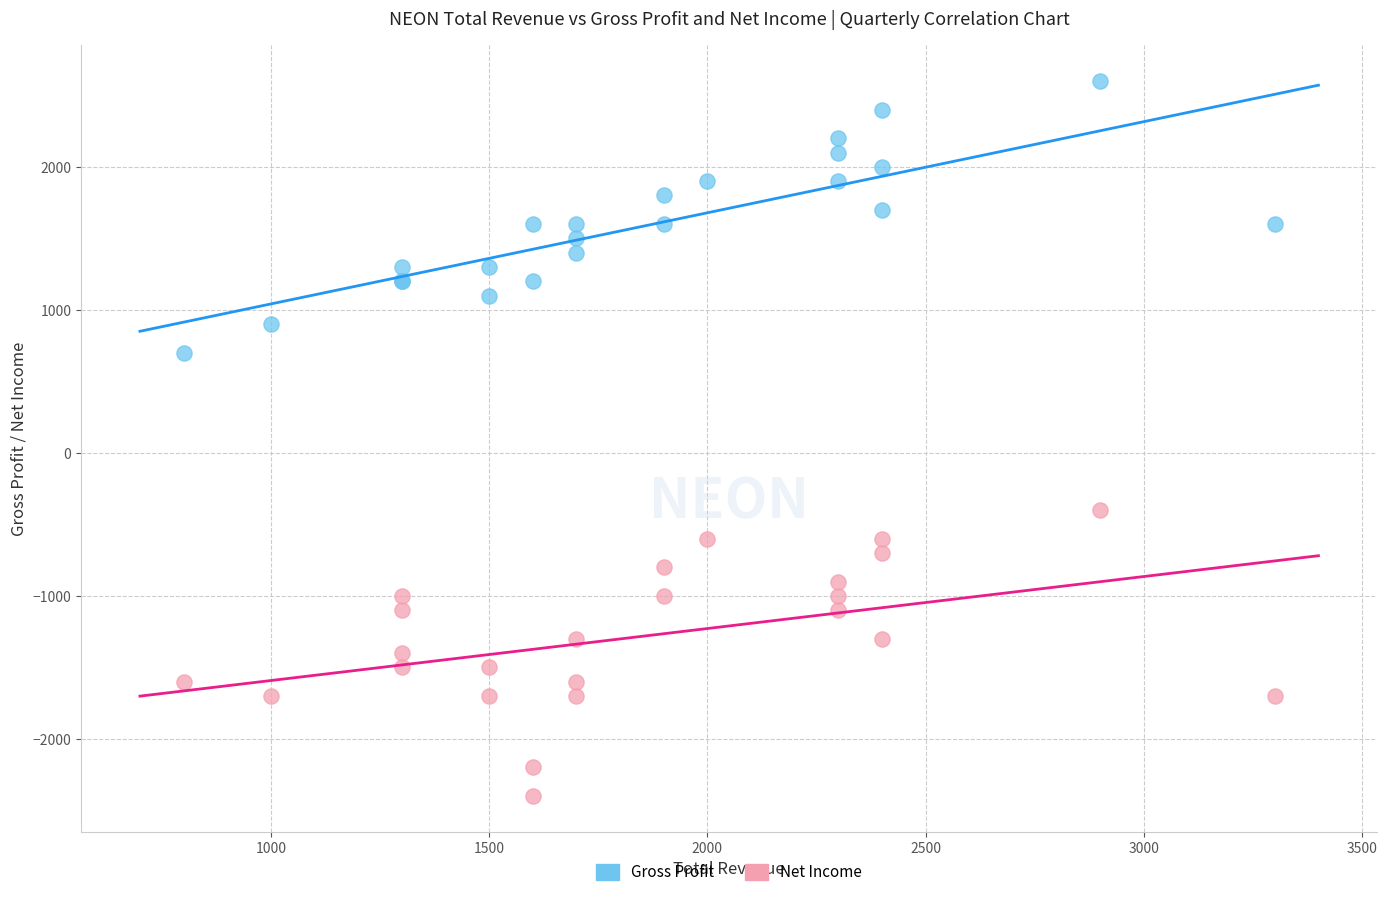

Which series contains the highest Y value?

Gross Profit